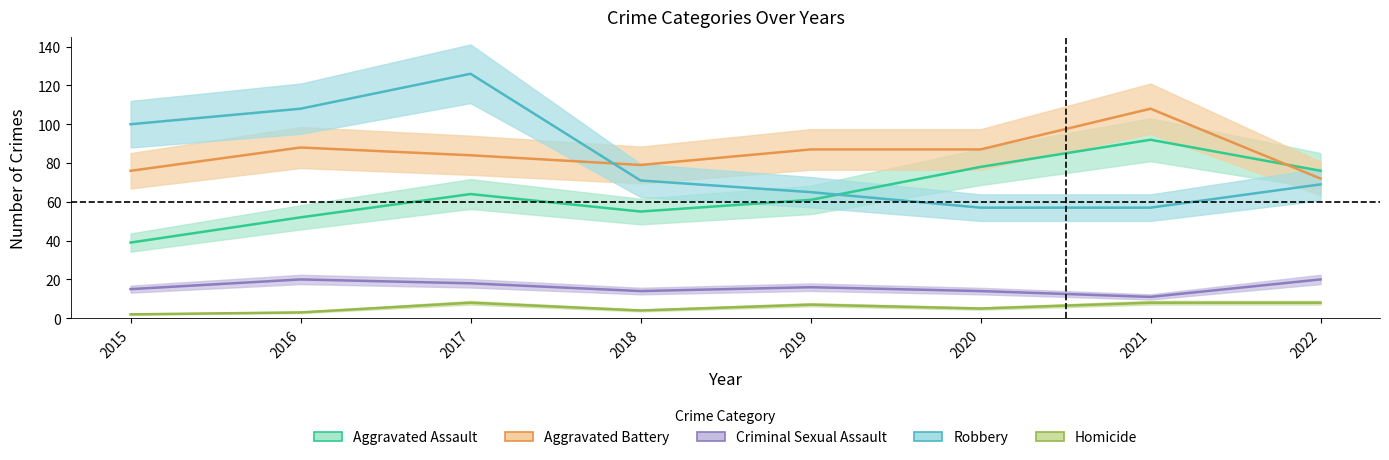

What is the total value across all series at 2016?

271